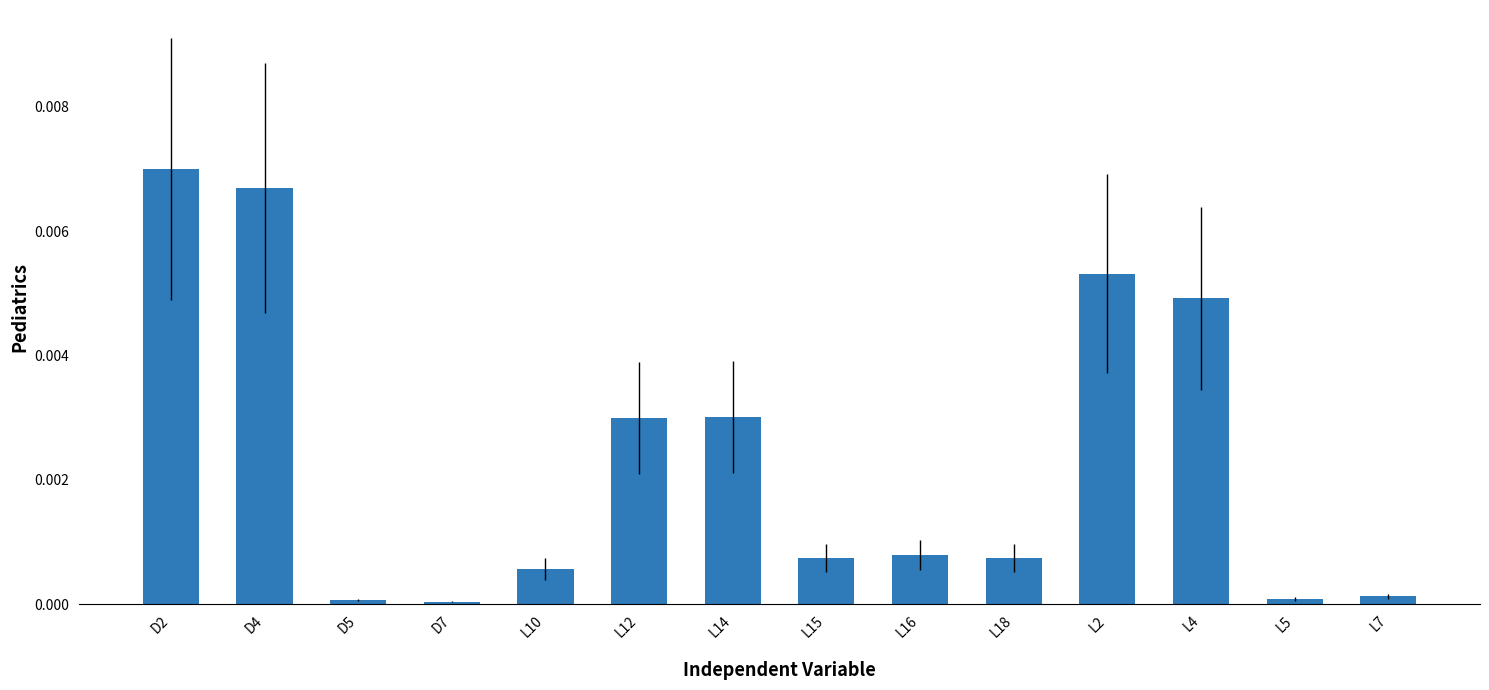

What is the label of the 4th bar from the left?

D7